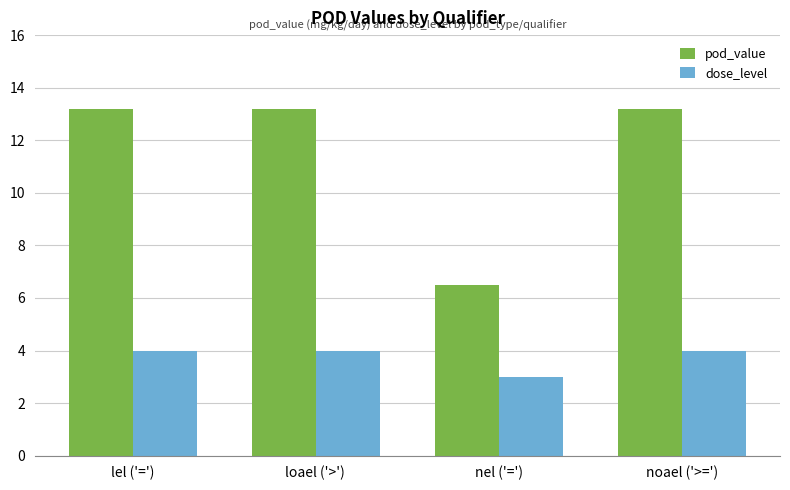

What is the label of the 1st bar from the right?

noael ('>=')